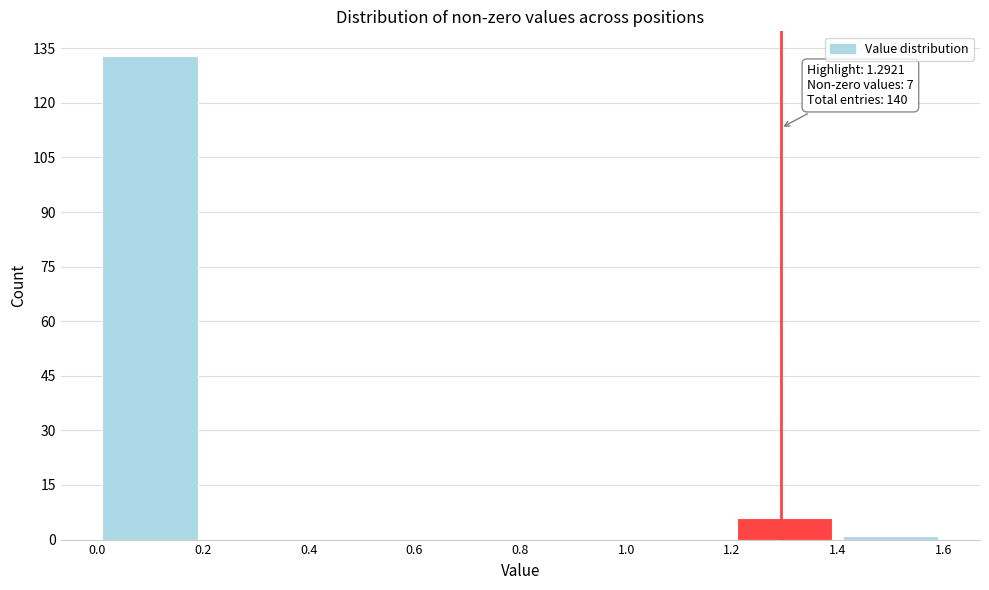

Which range on the x-axis has the tallest bar?

0.0 to 0.2